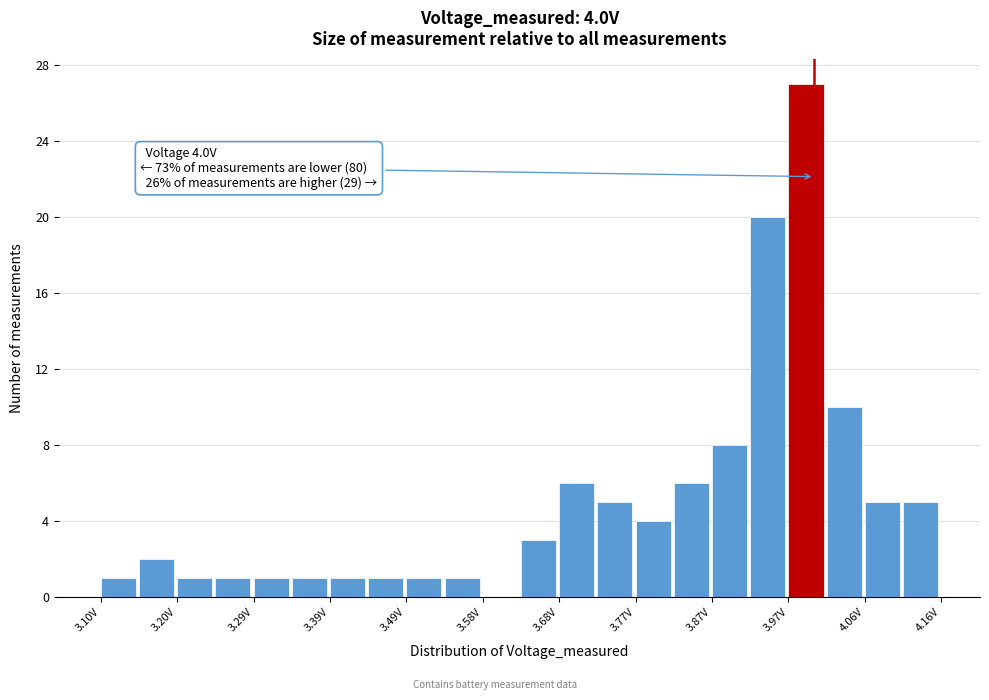

Over which range of the x-axis is the bar tallest?

3.97 to 4.02